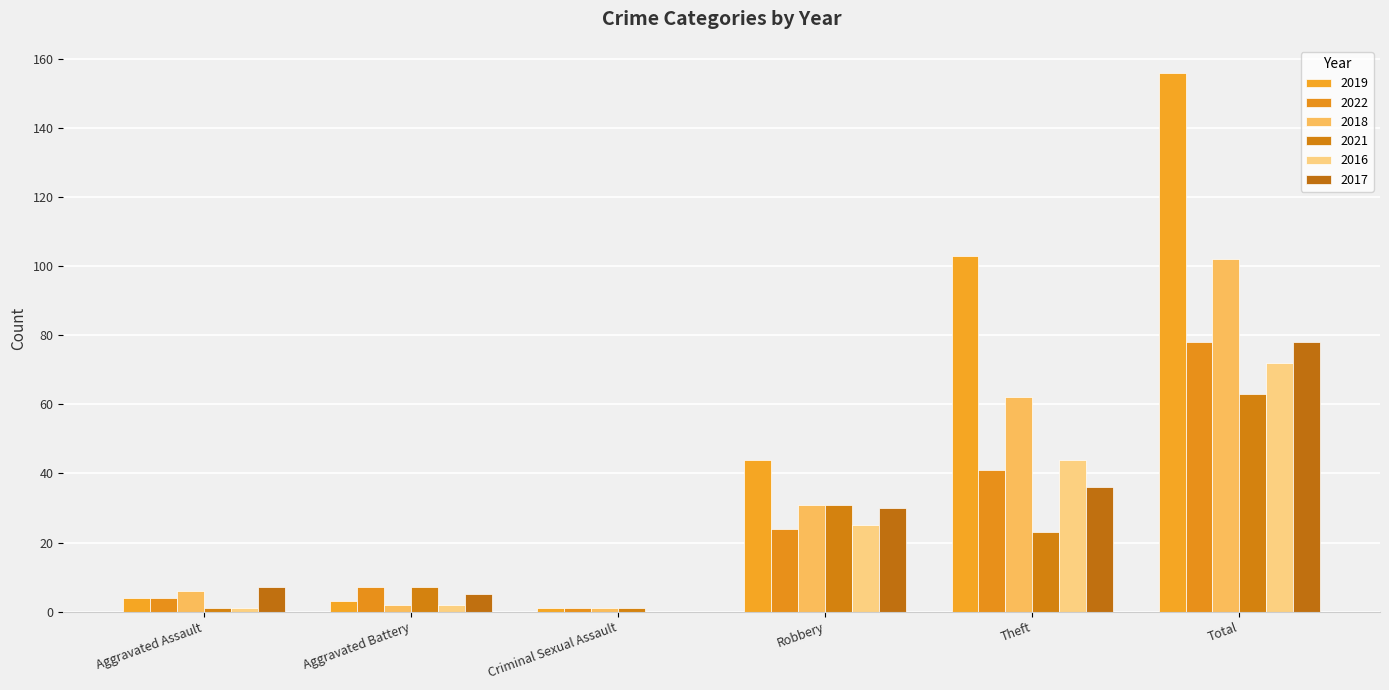

What is the difference between the maximum and second lowest values in the 2019 series?

153